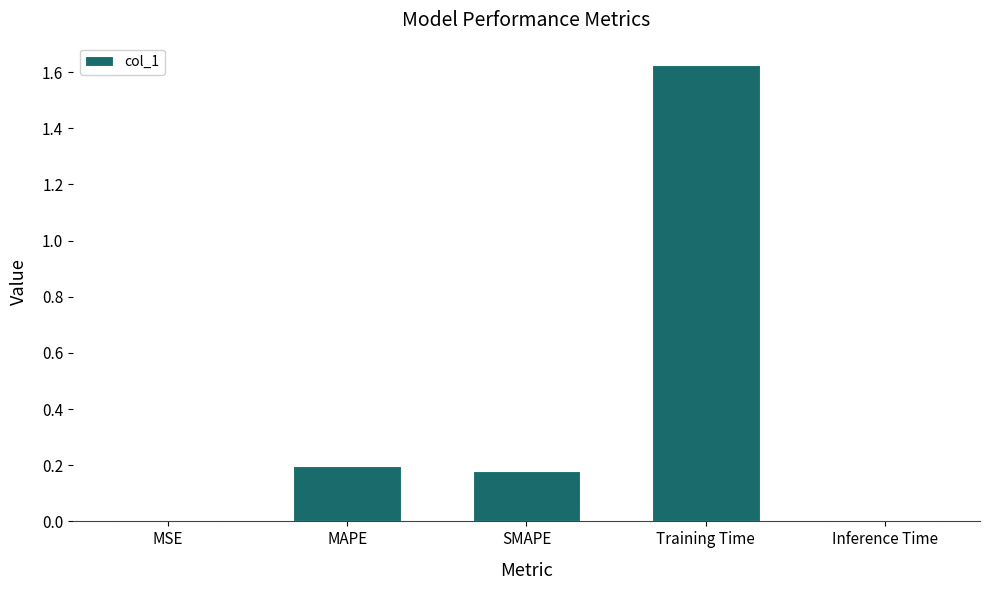

What is the change in value from MSE to MAPE?

+0.2